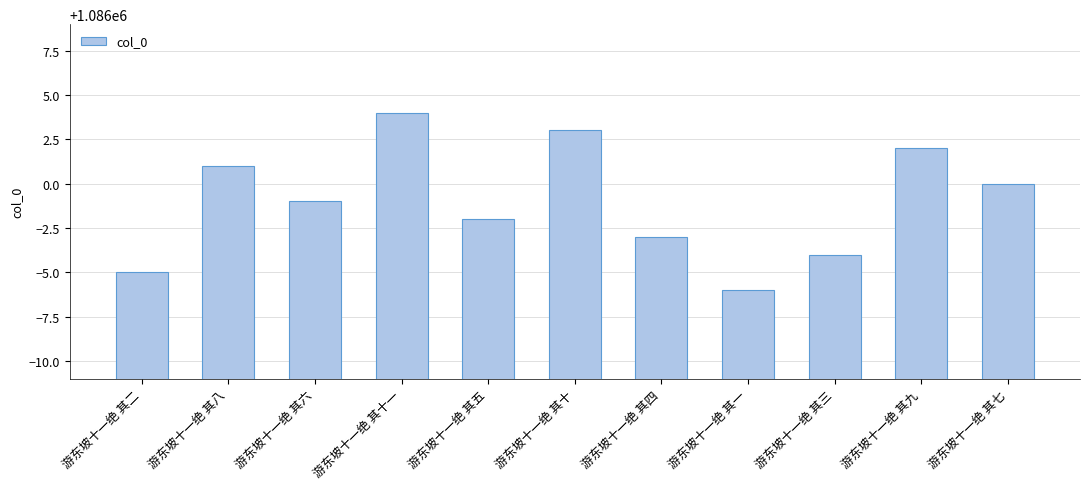

Which category has the highest value across all series?

游东坡十一绝 其十一